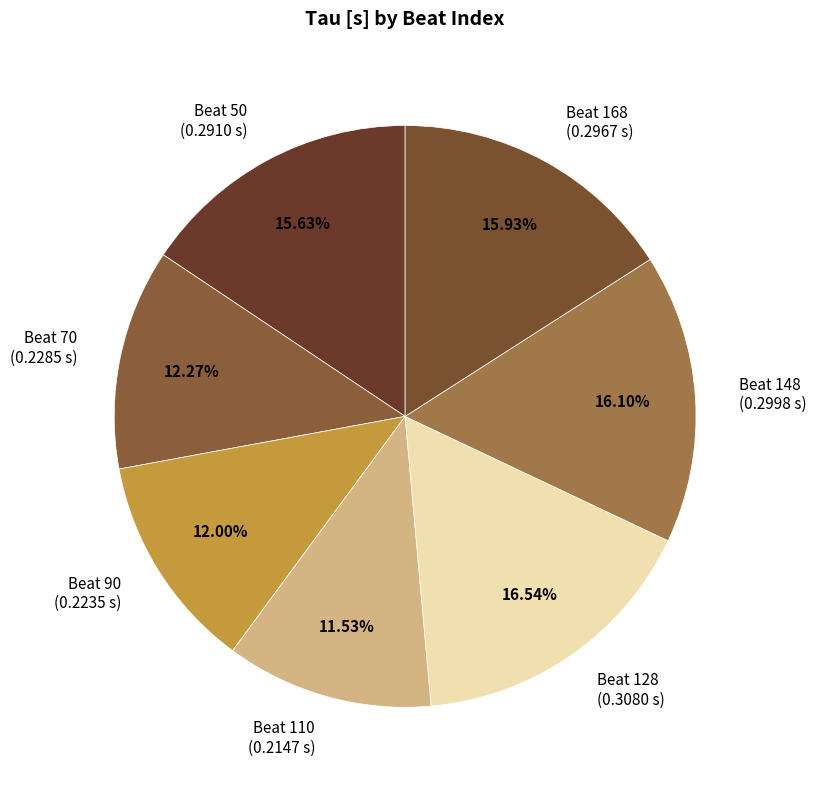

Combined, do Beat 148 (0.2998 s) and Beat 90 (0.2235 s) account for over 50%?

No